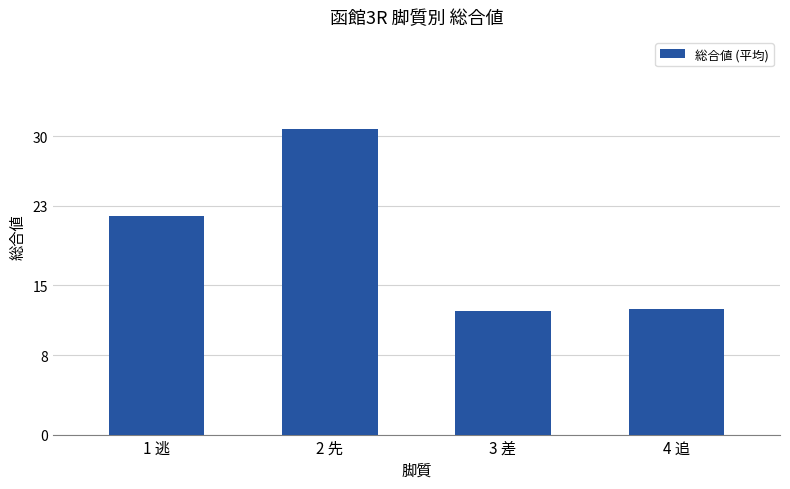

Reading right to left, extract all data points from this chart.

4 追=12.7	3 差=12.4	2 先=30.8	1 逃=22.0